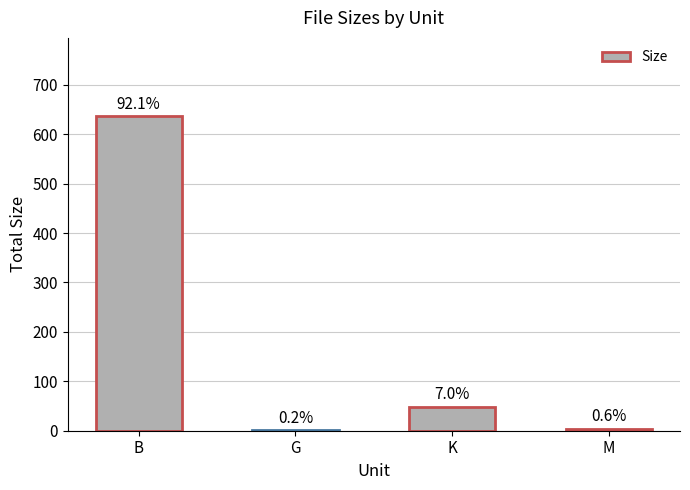

List the labels in order of value, largest first.

B, K, M, G